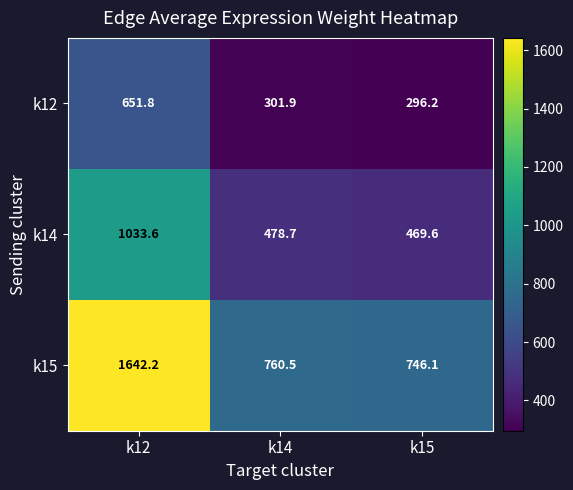

Count the number of categories in the chart.

3